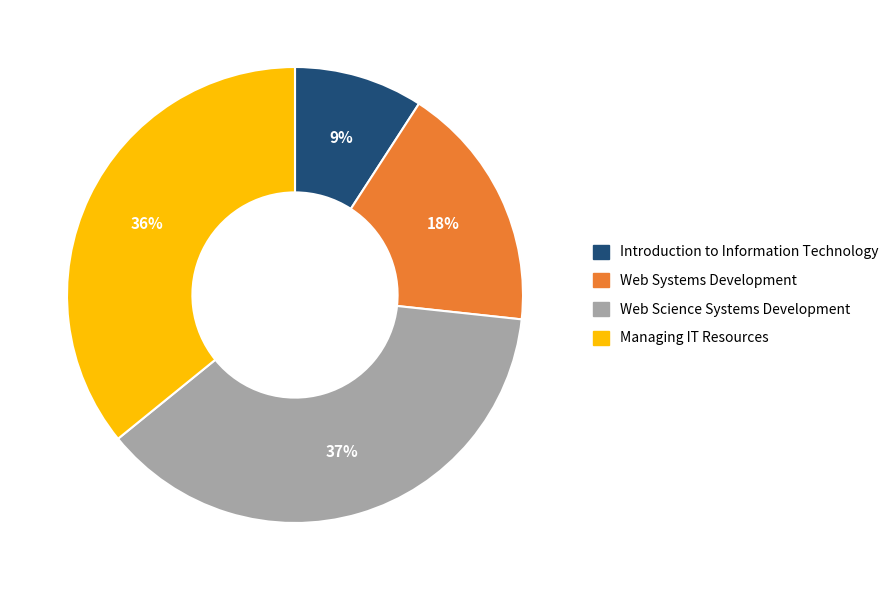

True or false: Web Systems Development accounts for 18% of the total.

True